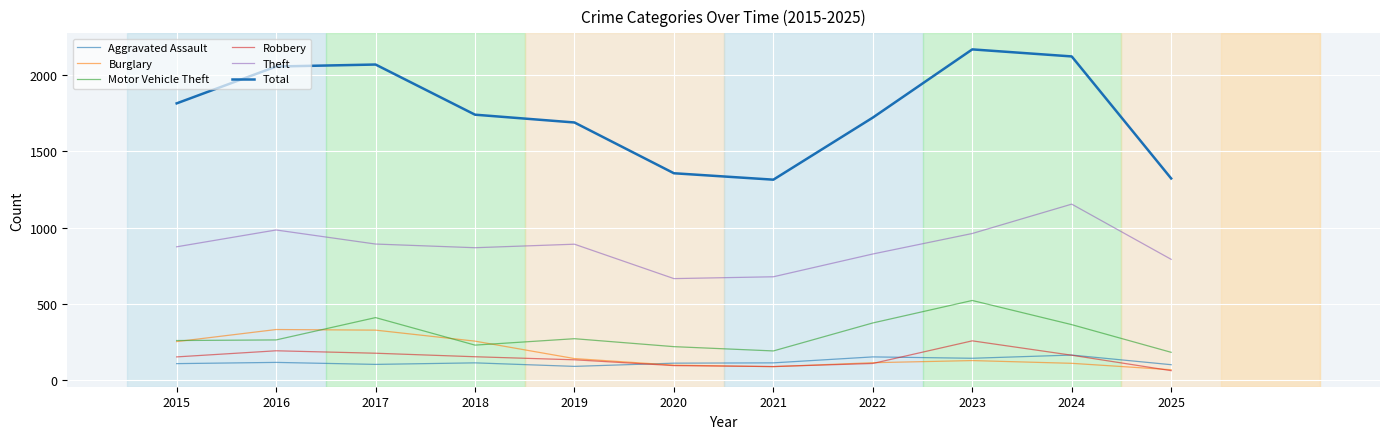

The value of Burglary at 2020 is 28. True or false?

False